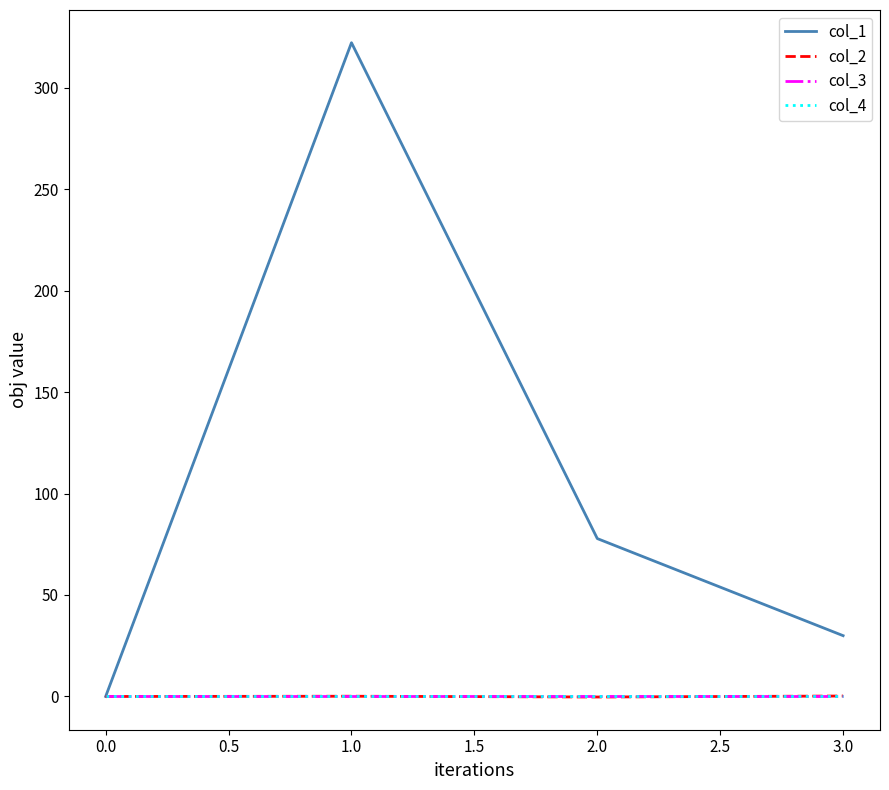

Does the chart display data point markers on the line(s)?

No